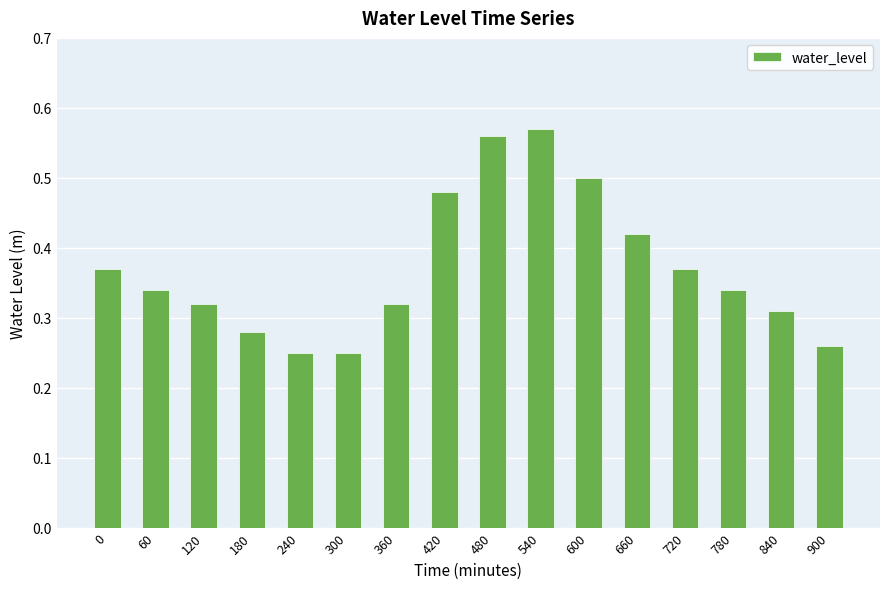

What is the sum of the values at 60 and 120?

0.7